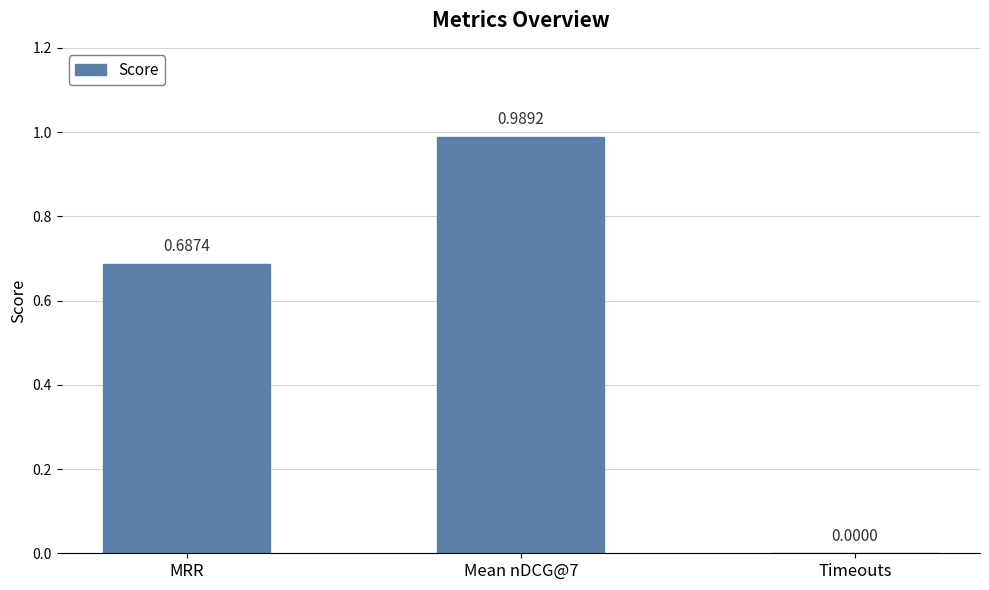

At which label is the value closest to 0?

Timeouts